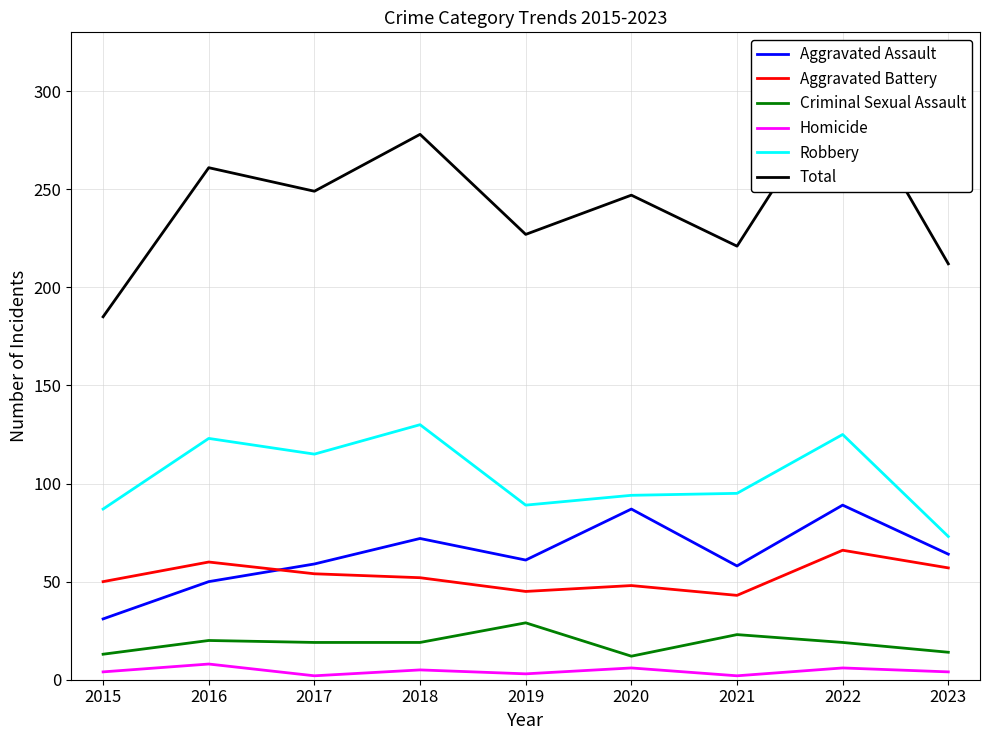

At which category is the sum across all series the highest?

2022